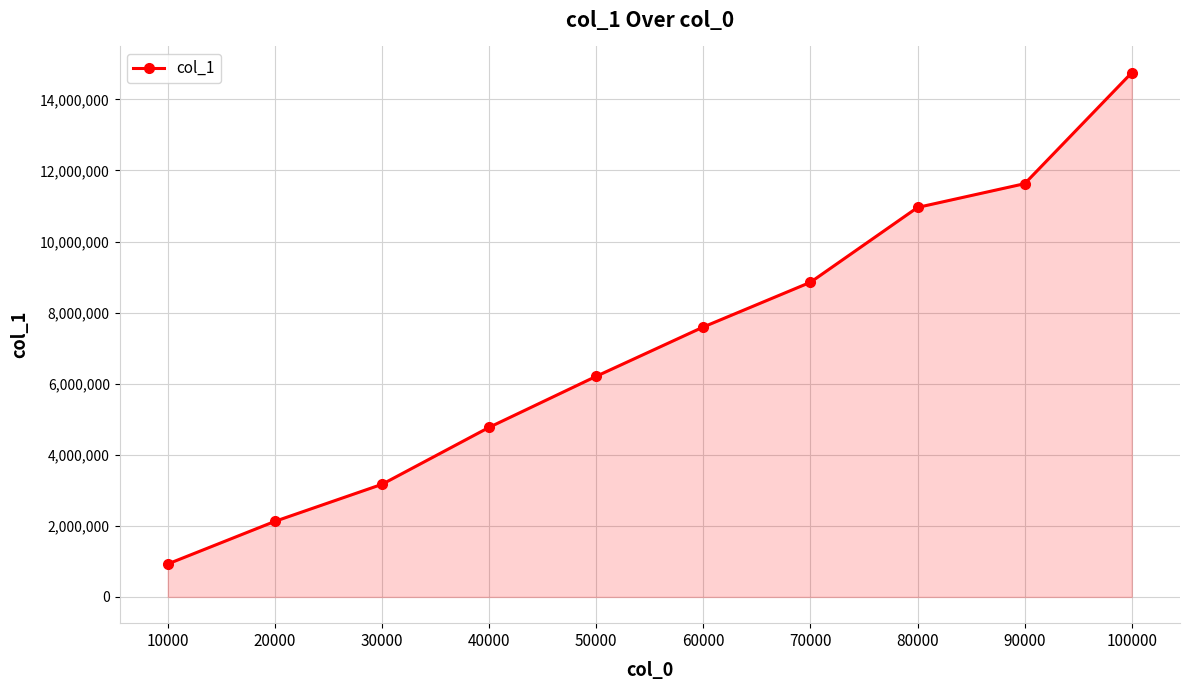

What is the change in value from 20000 to 60000?

+5469501